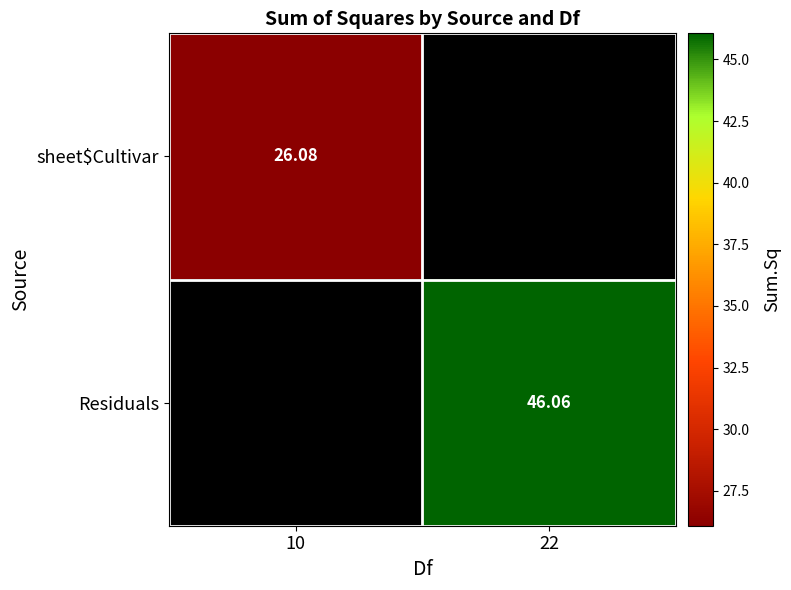

Which has a higher value, 10 or 22?

10